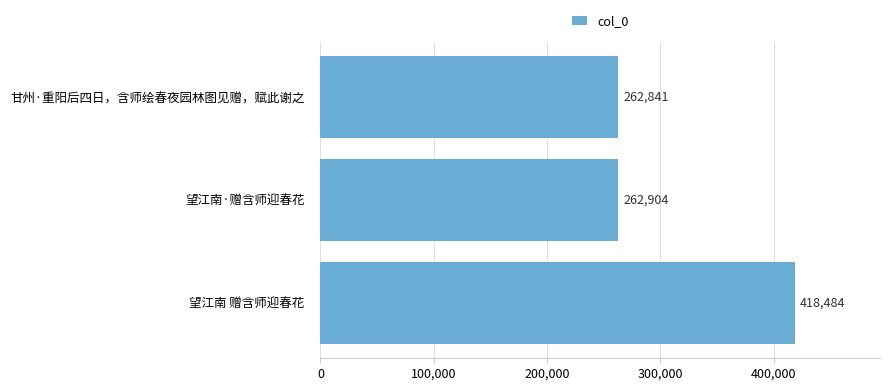

What is the difference between the maximum and second lowest values?

155580